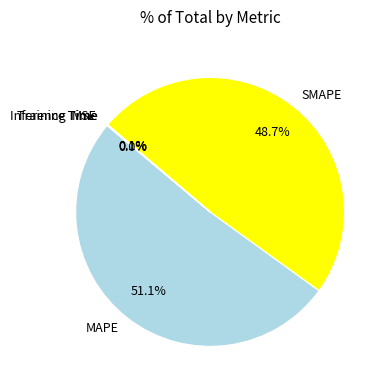

To the nearest percent, what is the average slice percentage?

20%